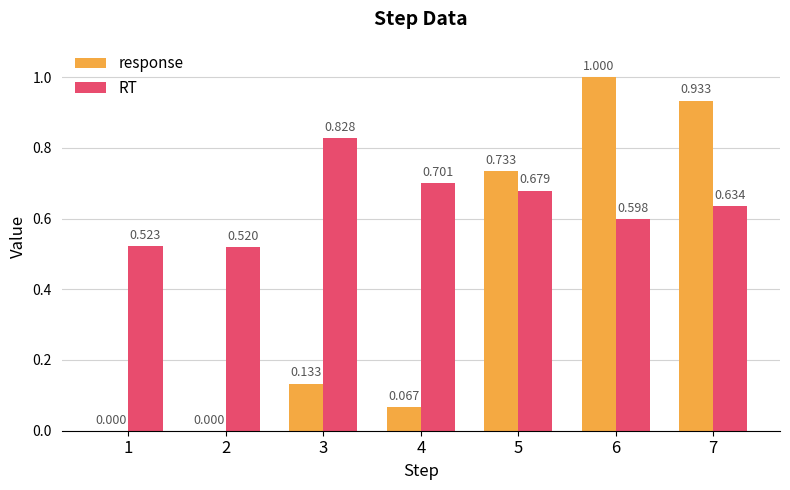

True or false: RT has a value of 0.3 at 4.

False